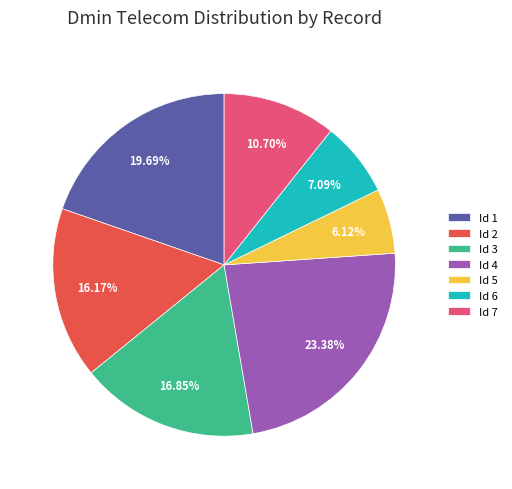

The Id 6 slice represents 1% of the pie. True or false?

False